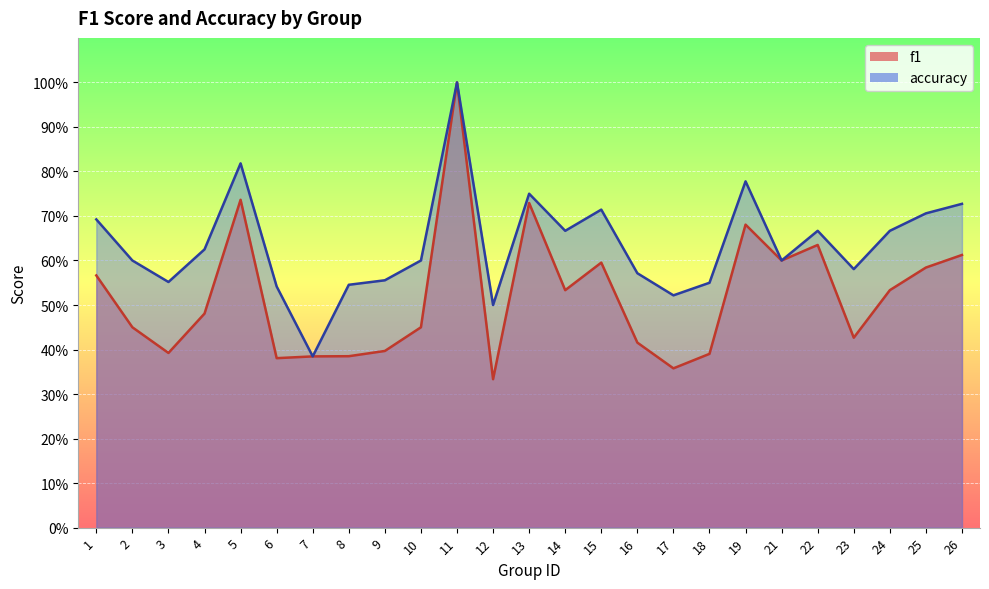

Rank the series at 23 from highest to lowest value.

accuracy, f1